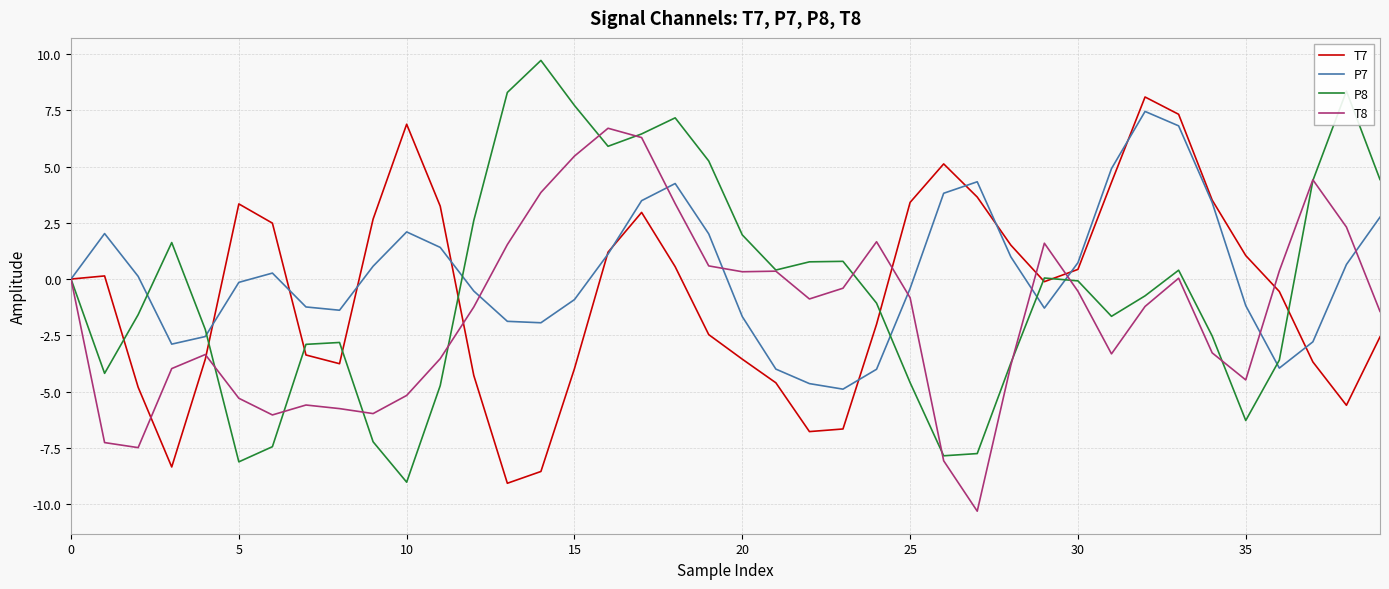

What is the maximum value for P7?

7.4